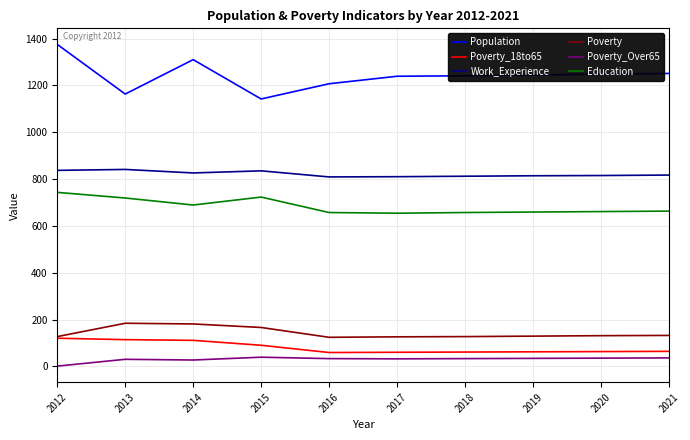

List the series in order of their peak value, highest first.

Population, Work_Experience, Education, Poverty, Poverty_18to65, Poverty_Over65